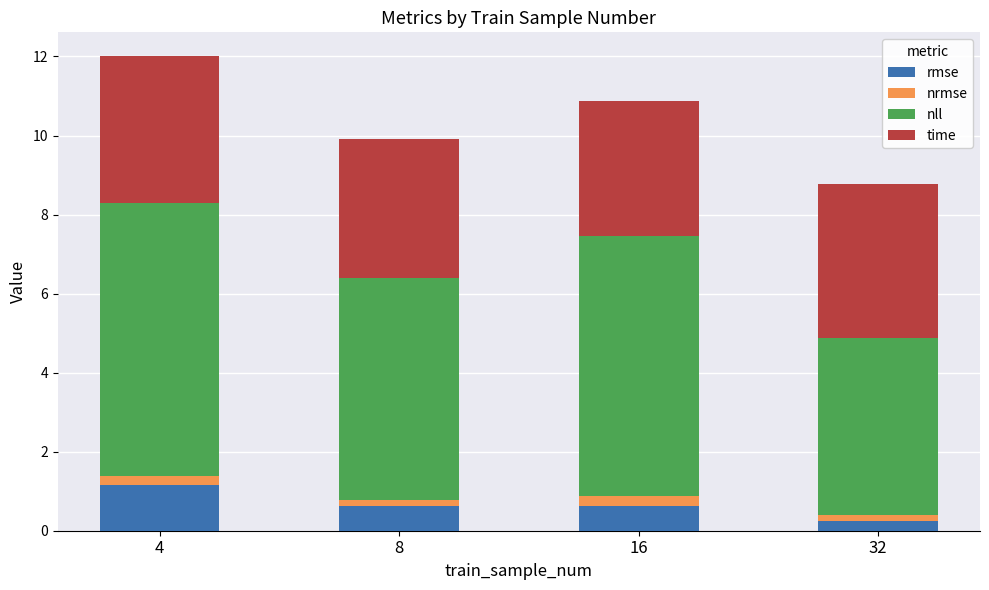

Which category has the lowest value in the rmse series?

32